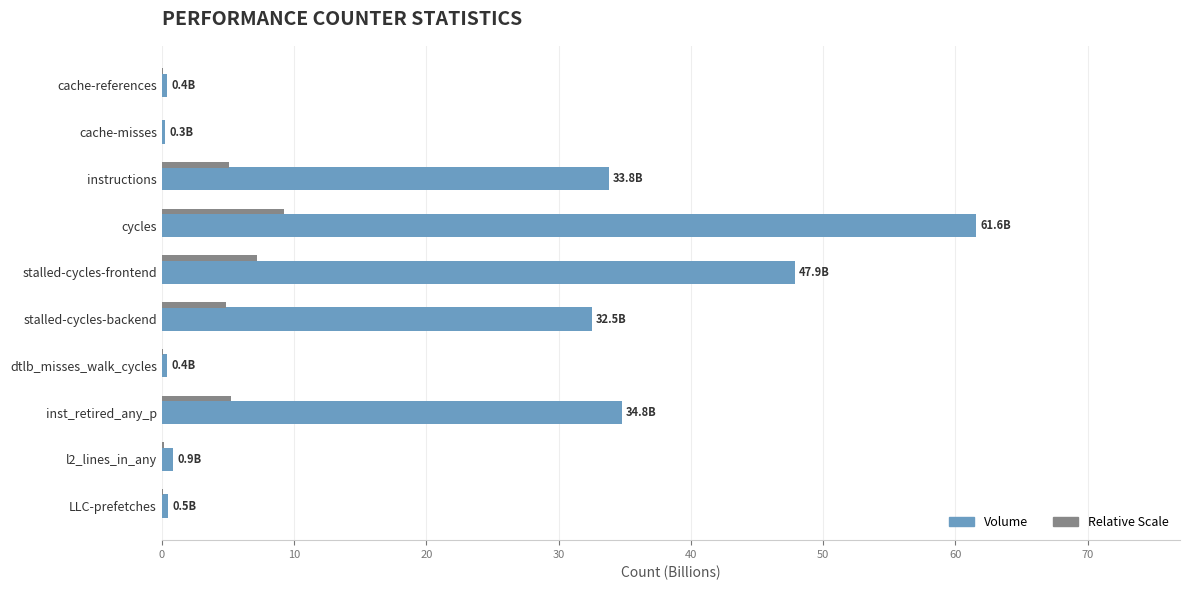

At which category is the sum across all series the highest?

cycles